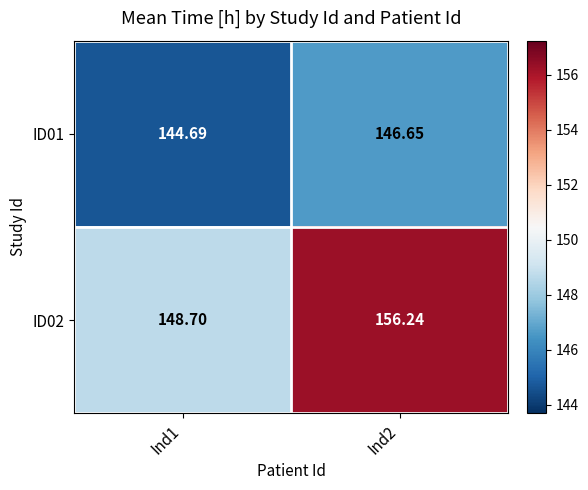

Which series has the widest spread of values?

ID02